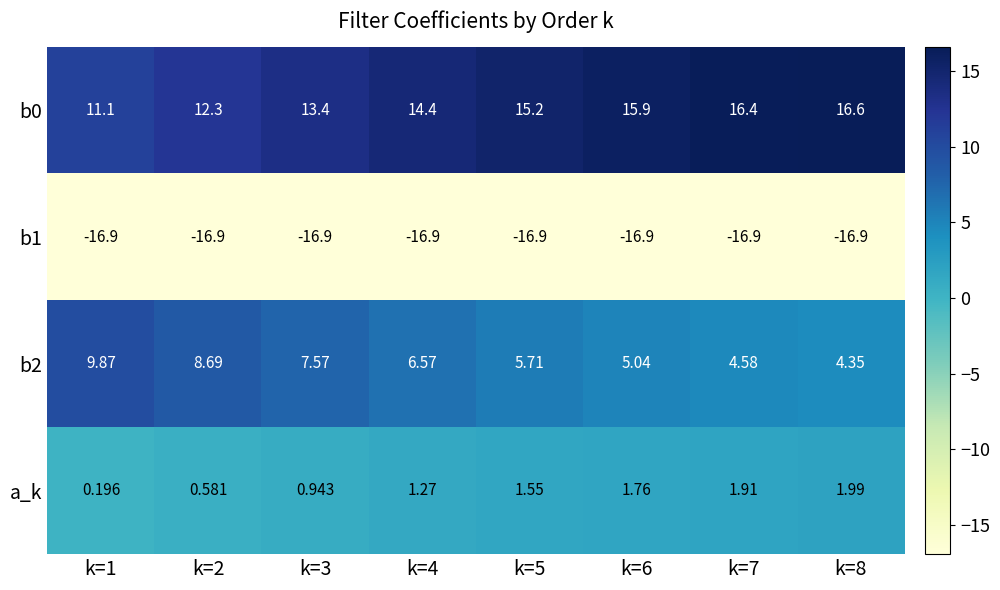

Is the value of b2 at k=7 greater than the value of a_k at k=8?

Yes